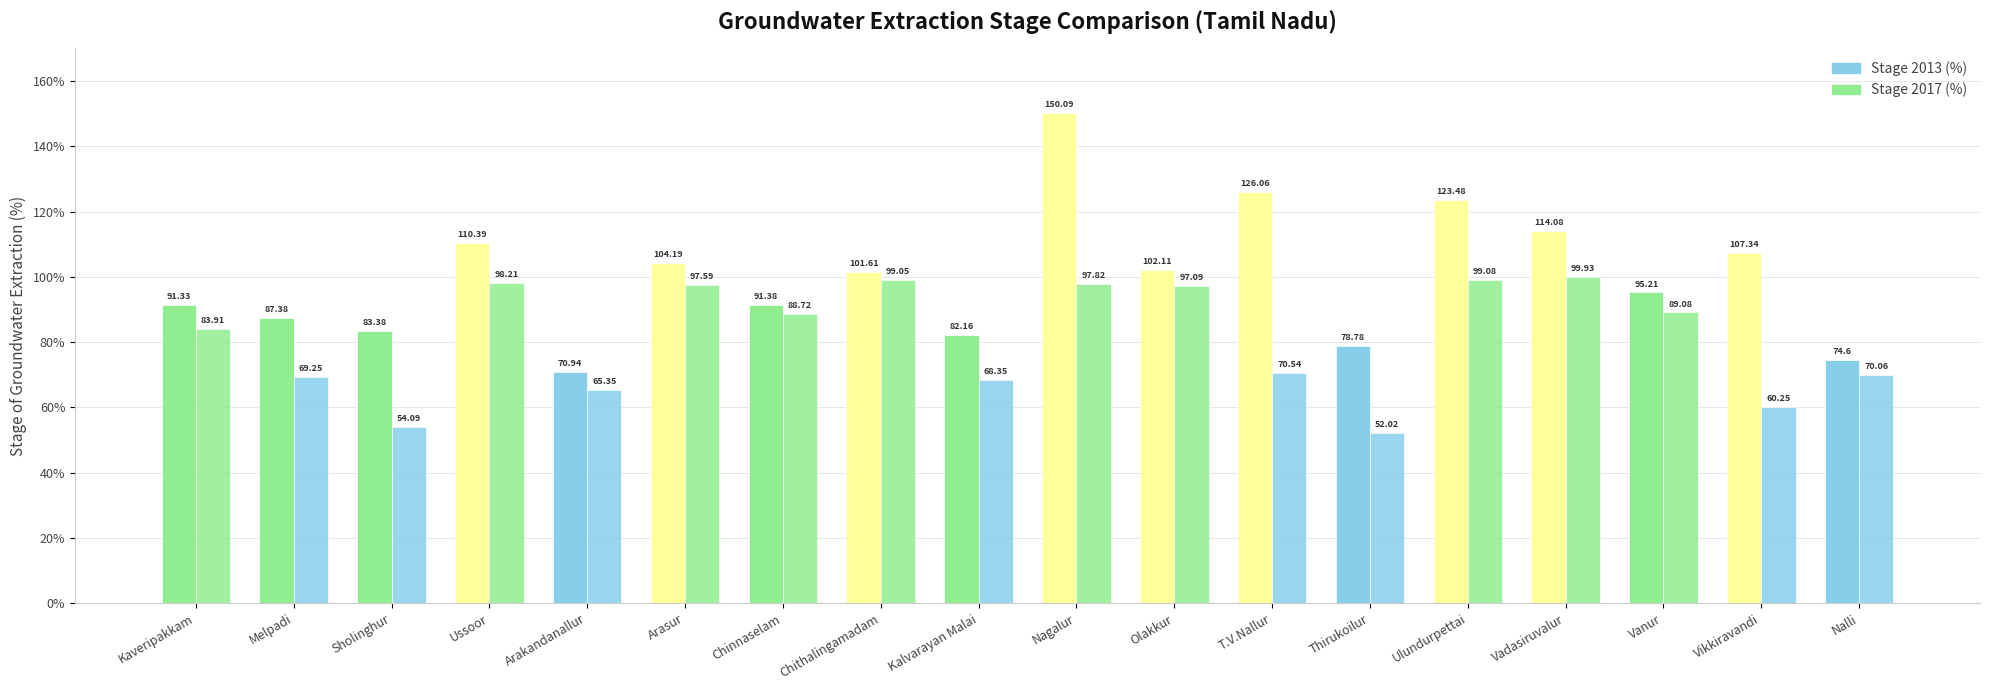

Which has a higher value, Ussoor or Arakandanallur?

Ussoor